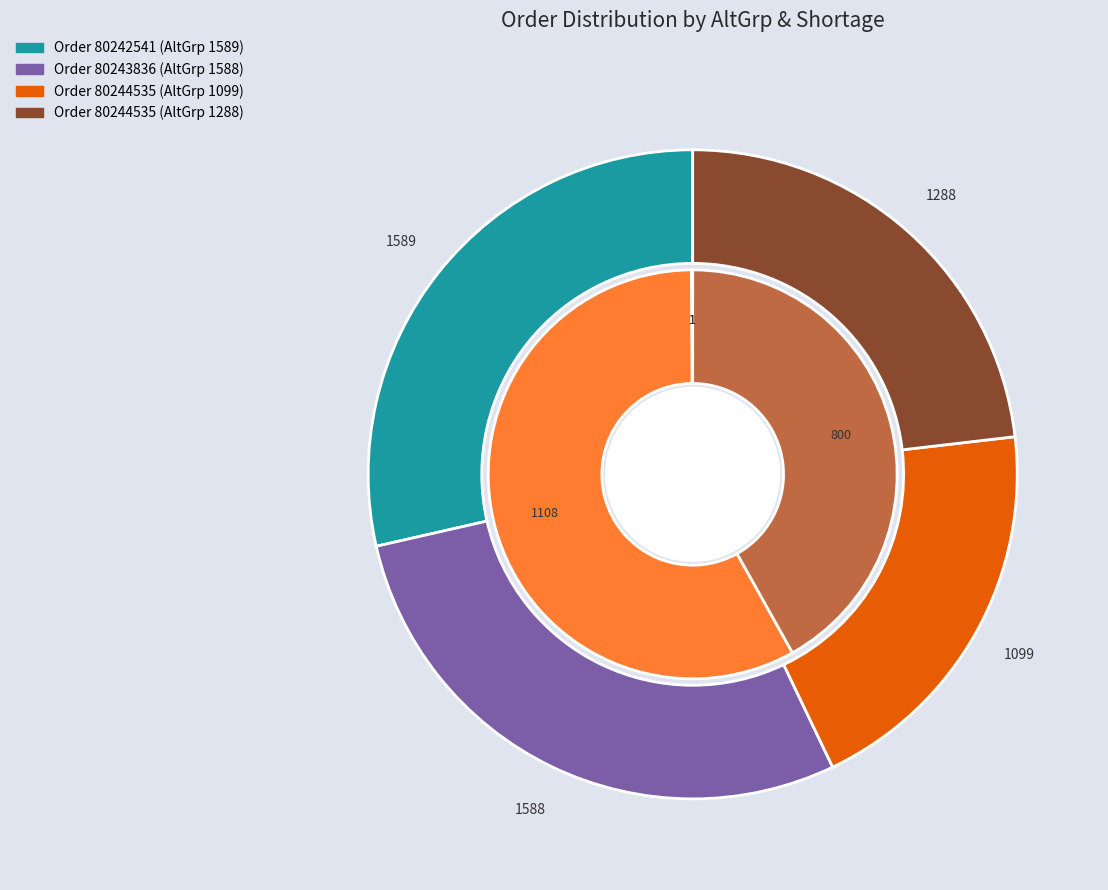

What is the largest slice in the pie chart?

80242541